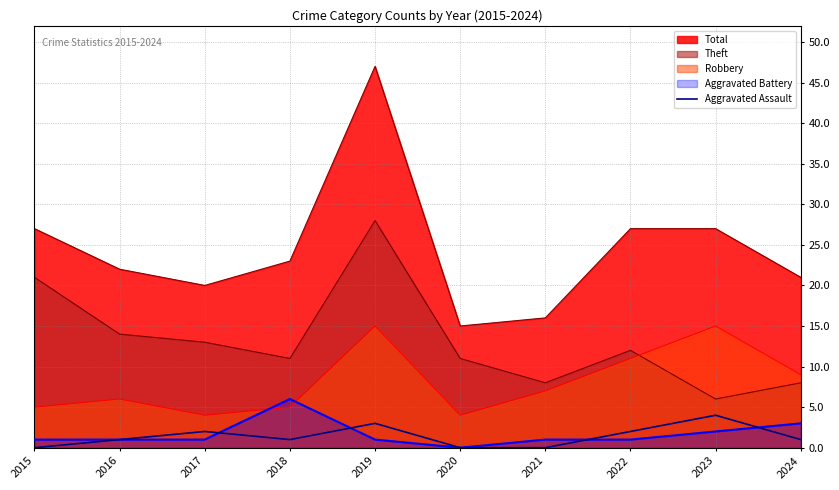

True or false: Aggravated Assault and Total cross at least once.

False